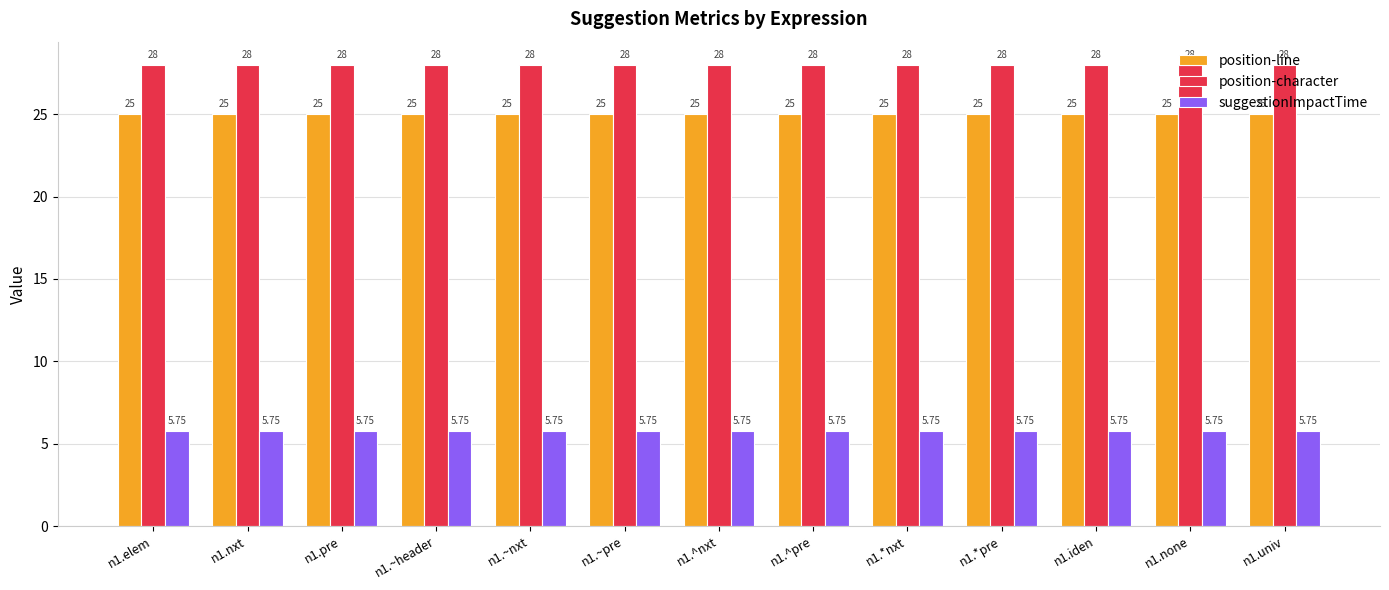

What is the average value of the position-line series?

25.0